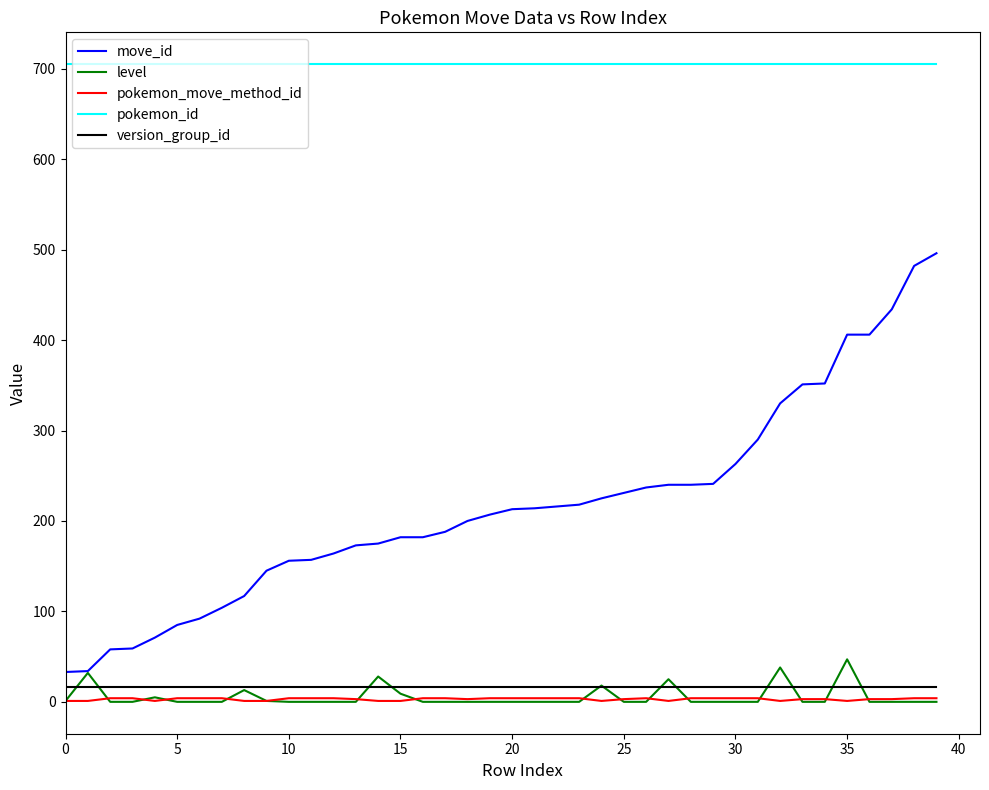

Which series has the largest total across all categories?

pokemon_id